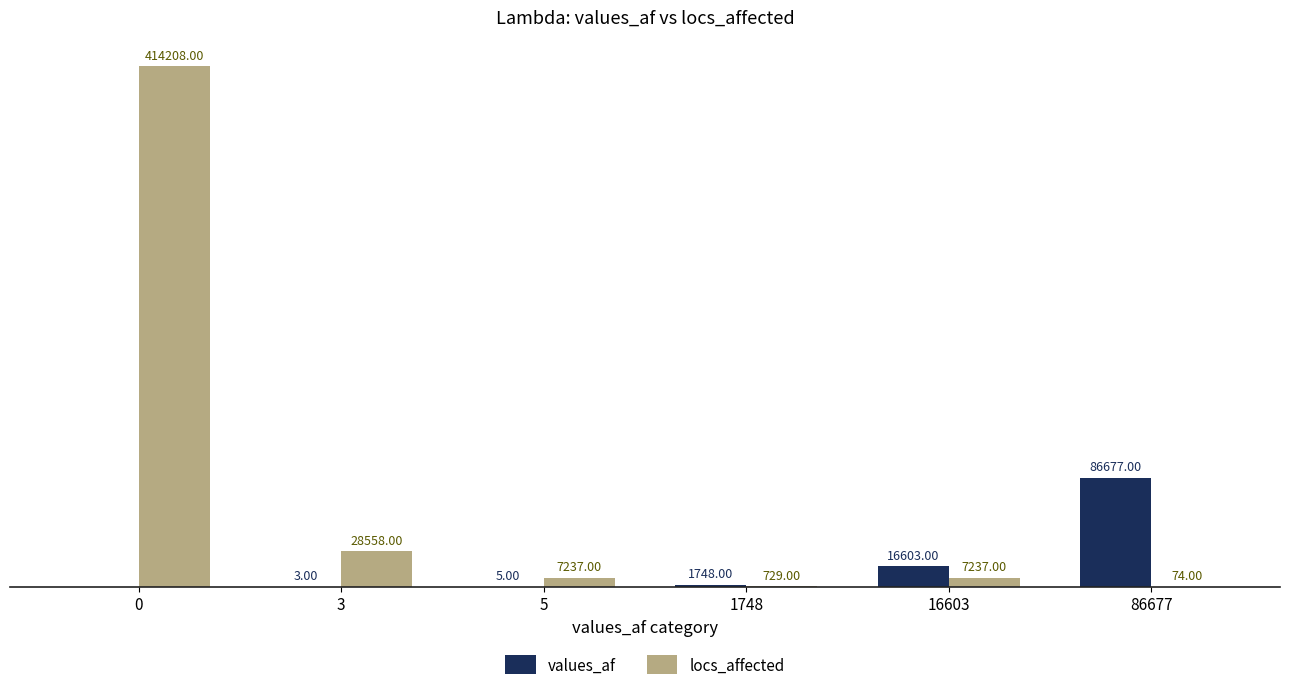

Which series changed the most between 5 and 86677?

values_af